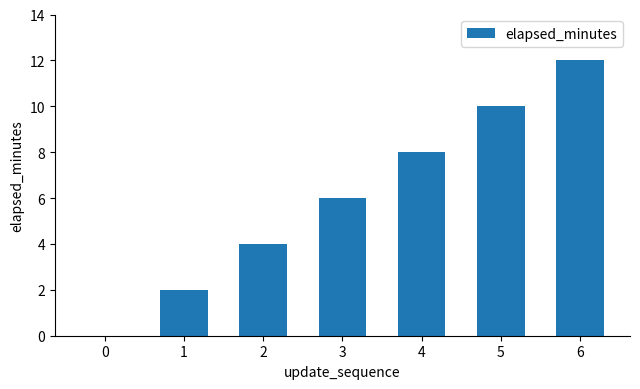

Are the bars grouped side by side (vs. stacked)?

No